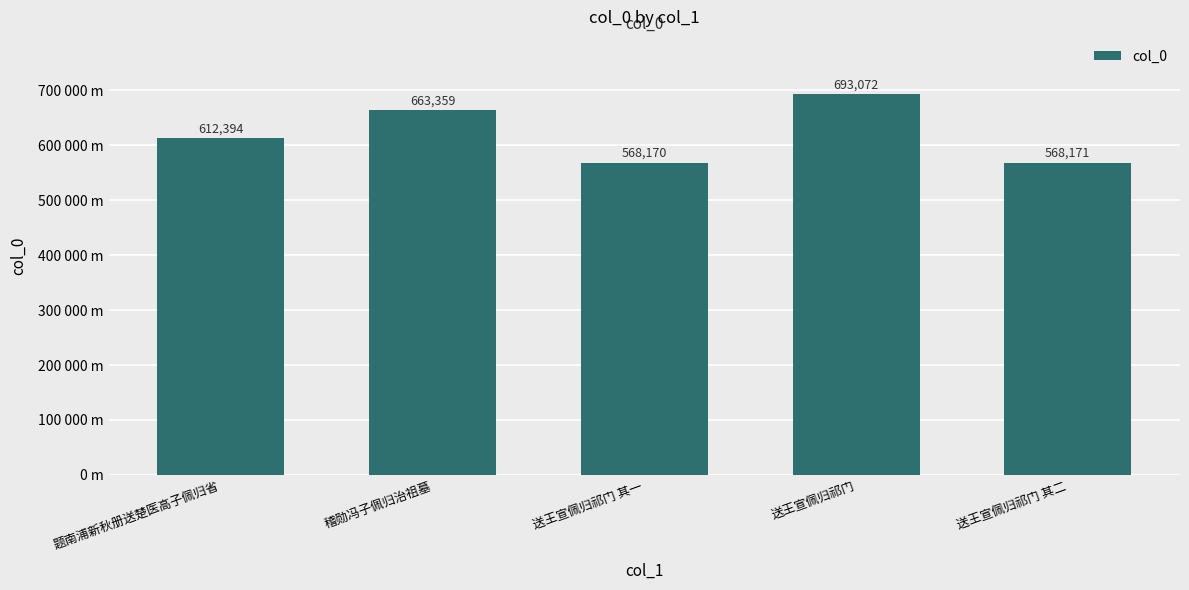

List the labels in order of value, largest first.

送王宣佩归祁门, 稽勋冯子佩归治祖墓, 题南浦新秋册送楚医高子佩归省, 送王宣佩归祁门 其二, 送王宣佩归祁门 其一